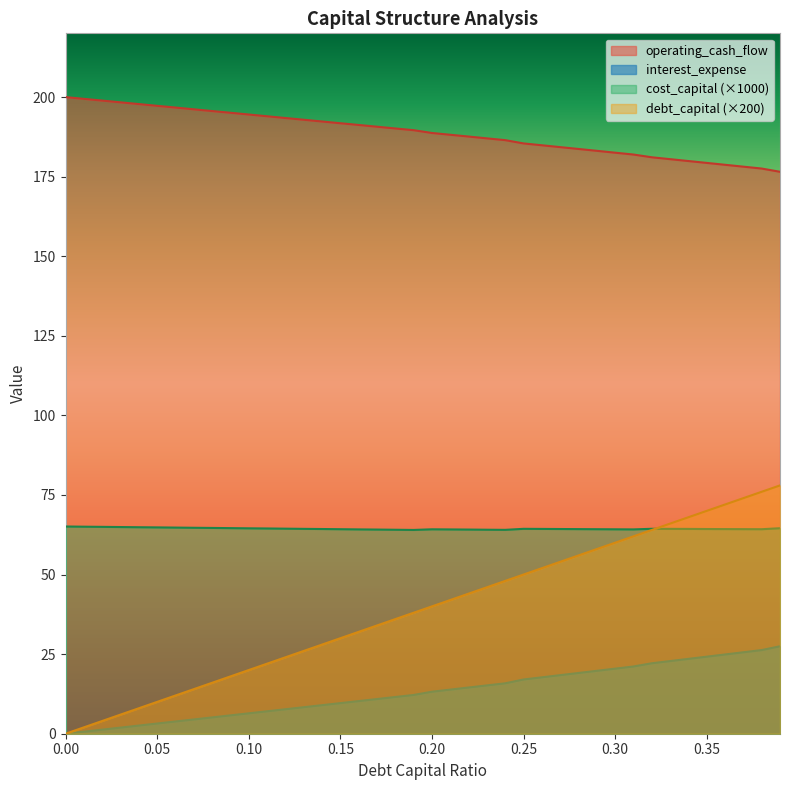

What is the total value across all series at 0.28?

323.0